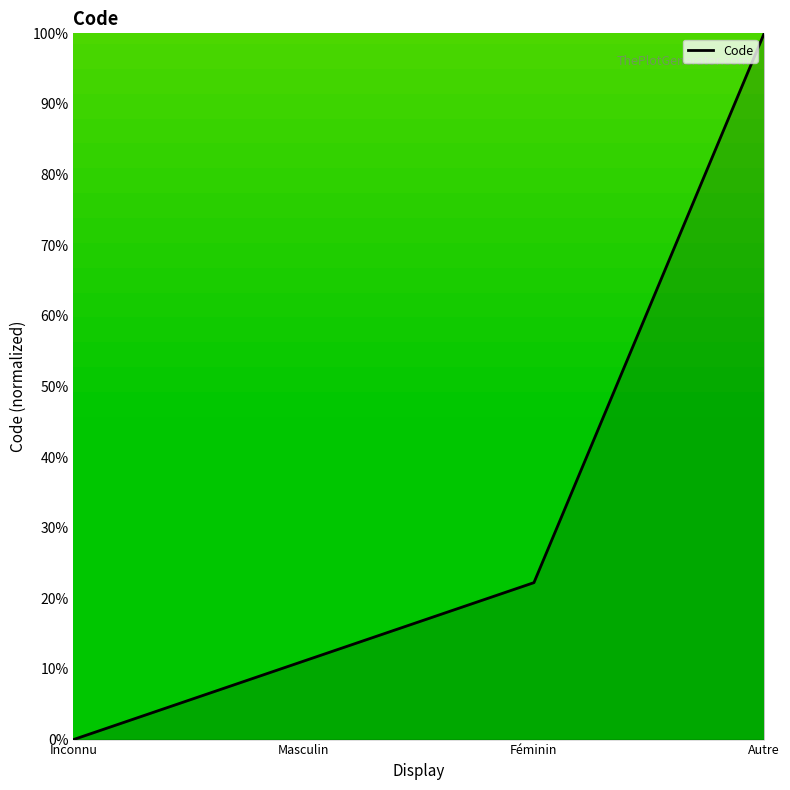

Reading left to right, transcribe all the data shown in this chart.

Inconnu=0.0	Masculin=0.1	Féminin=0.2	Autre=1.0